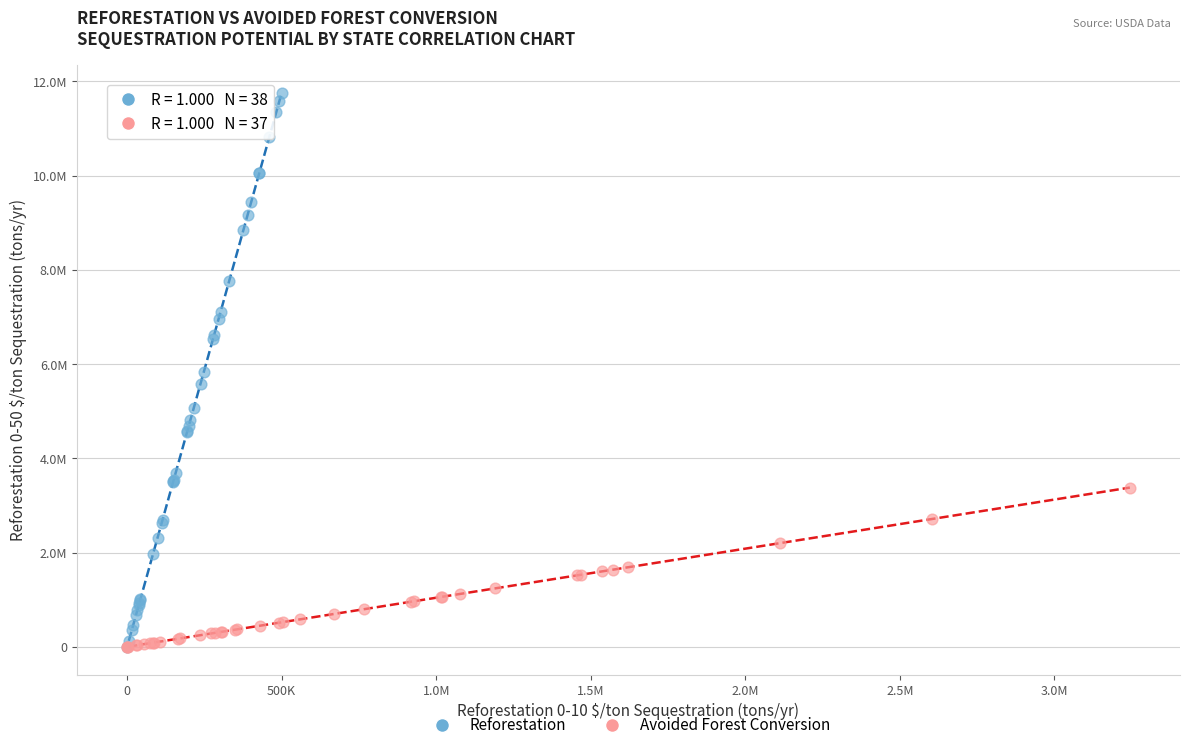

What are all the series names shown in the legend?

Reforestation, Avoided Forest Conversion